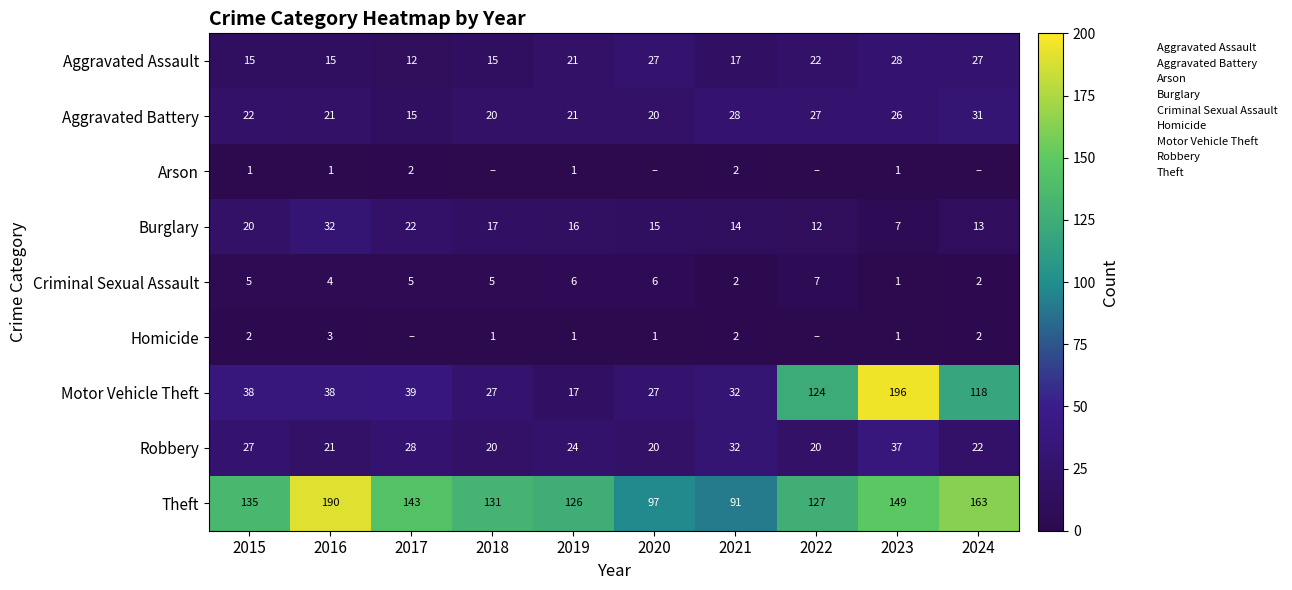

What is the total value across all series at 2021?

220